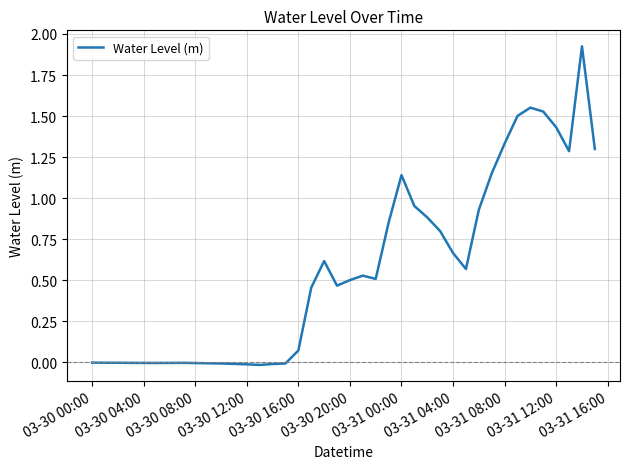

Reading right to left, list all the values displayed in this chart.

1.3	1.9	1.3	1.4	1.5	1.6	1.5	1.3	1.2	0.9	0.6	0.7	0.8	0.9	1.0	1.1	0.9	0.5	0.5	0.5	0.5	0.6	0.5	0.1	-0.0	-0.0	-0.0	-0.0	-0.0	-0.0	-0.0	-0.0	-0.0	-0.0	-0.0	-0.0	-0.0	-0.0	-0.0	-0.0